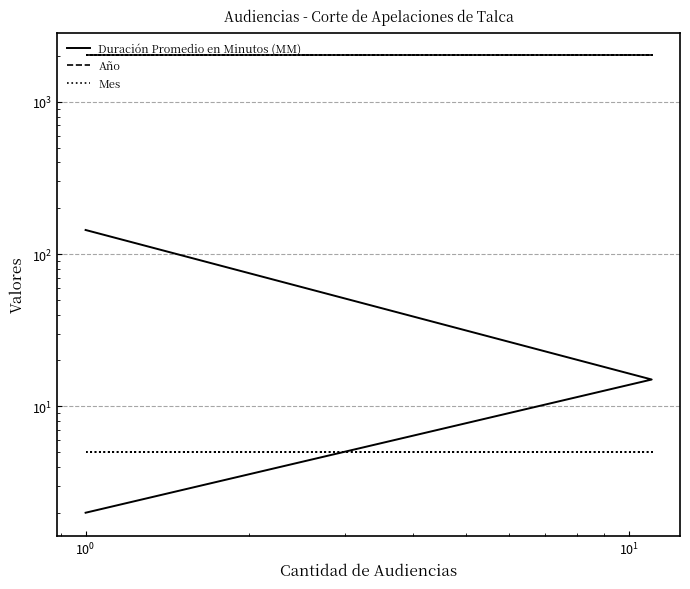

List the series in order of their peak value, lowest first.

Mes, Duración Promedio en Minutos (MM), Año